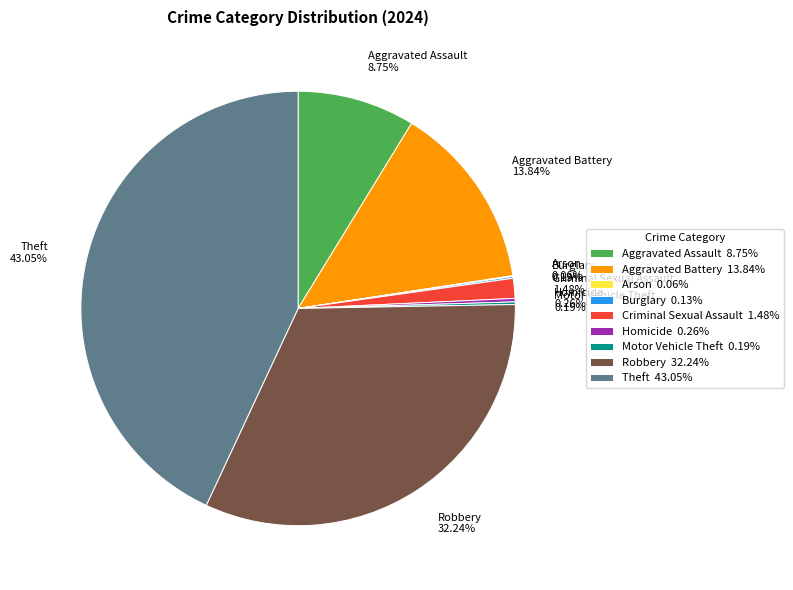

Is the sum of Aggravated Battery and Robbery greater than half?

No